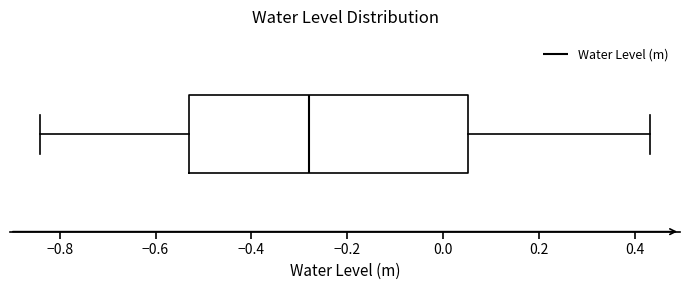

Where is the right edge of the box on the x-axis? The values are not printed on the chart, so give them approximately, as read against the axis.

0.06